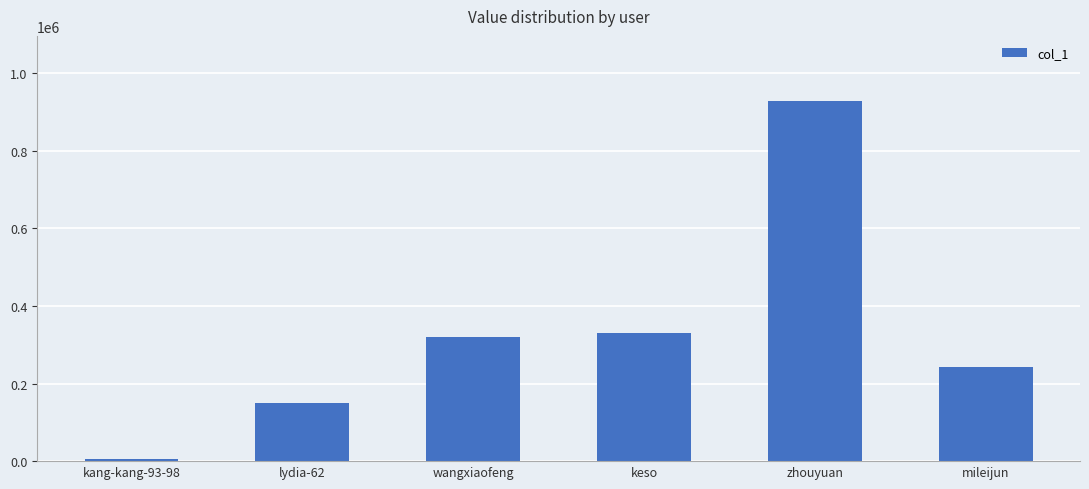

Which has a higher value, zhouyuan or wangxiaofeng?

zhouyuan